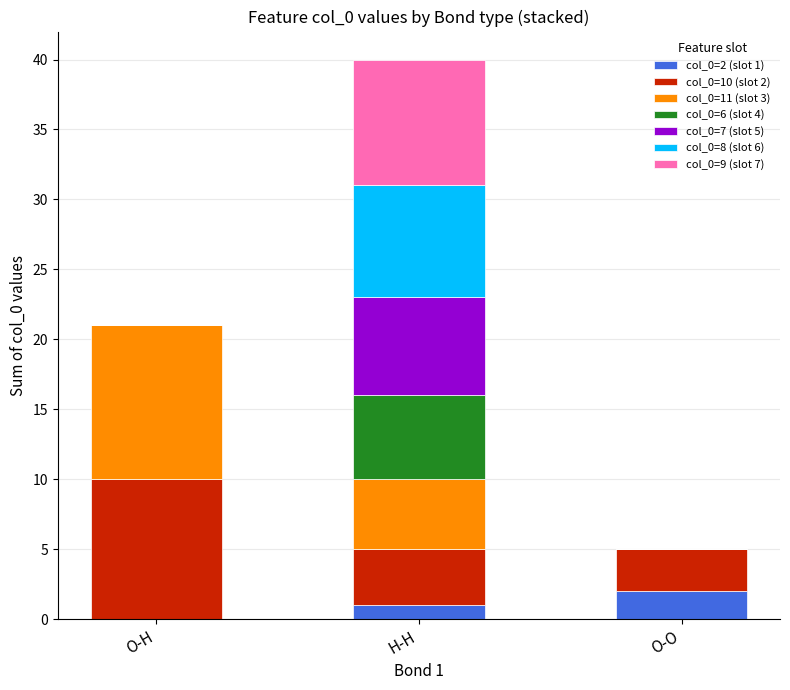

At which label does col_0=2 (slot 1) reach its peak?

O-O